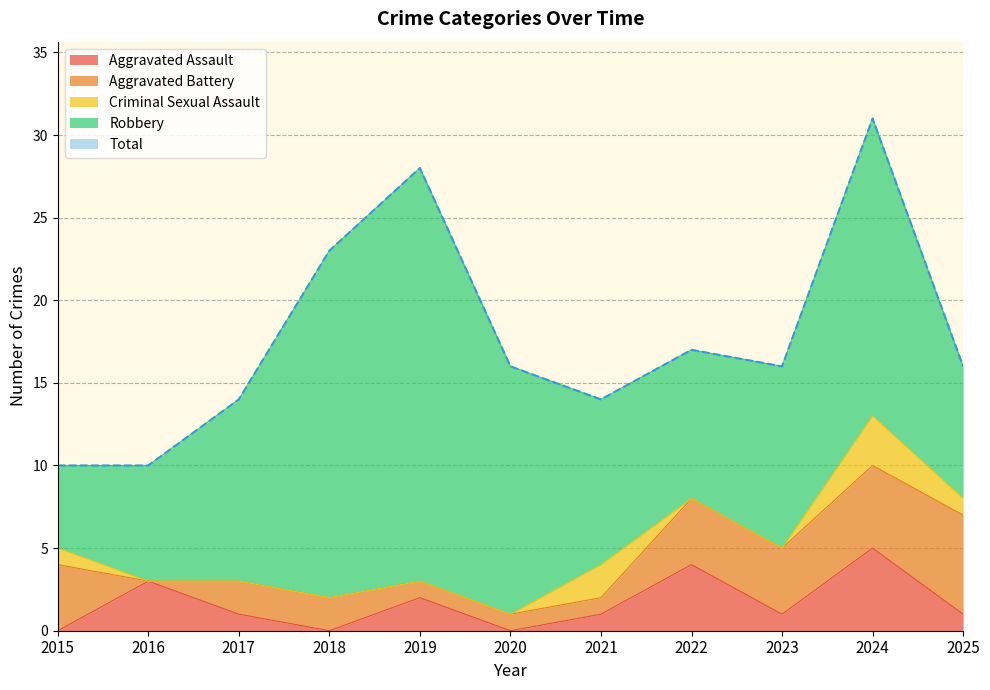

What is the maximum value for Total?

31